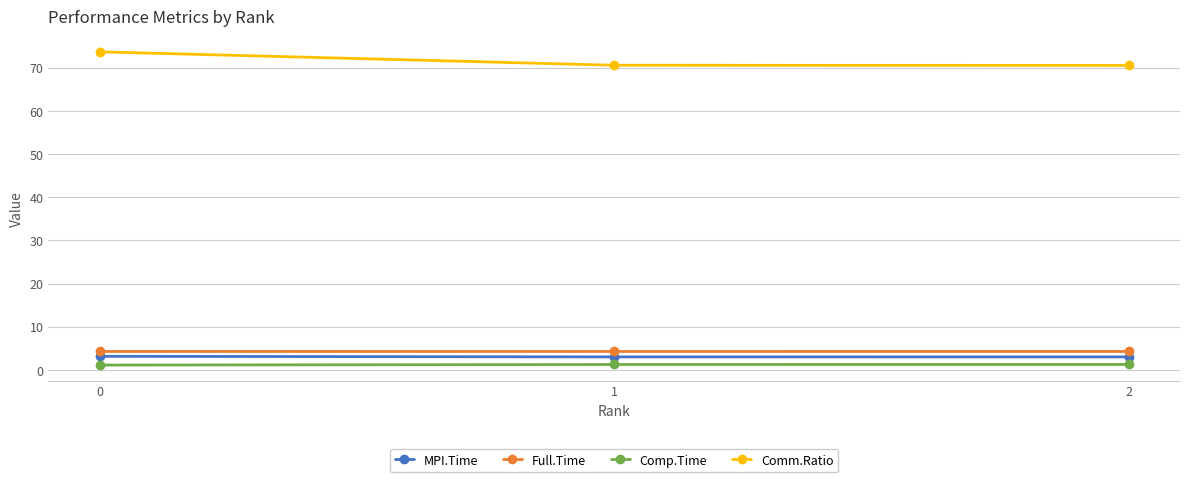

Which series has the largest total across all categories?

Comm.Ratio